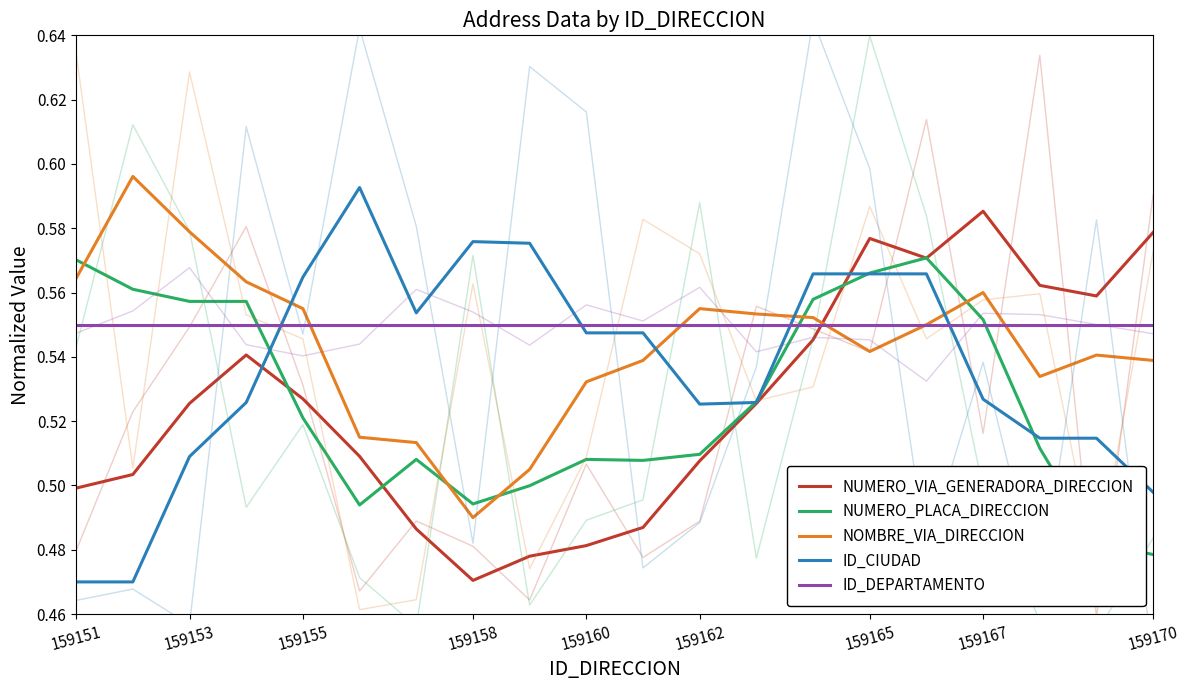

Which series has the largest total across all categories?

ID_DEPARTAMENTO